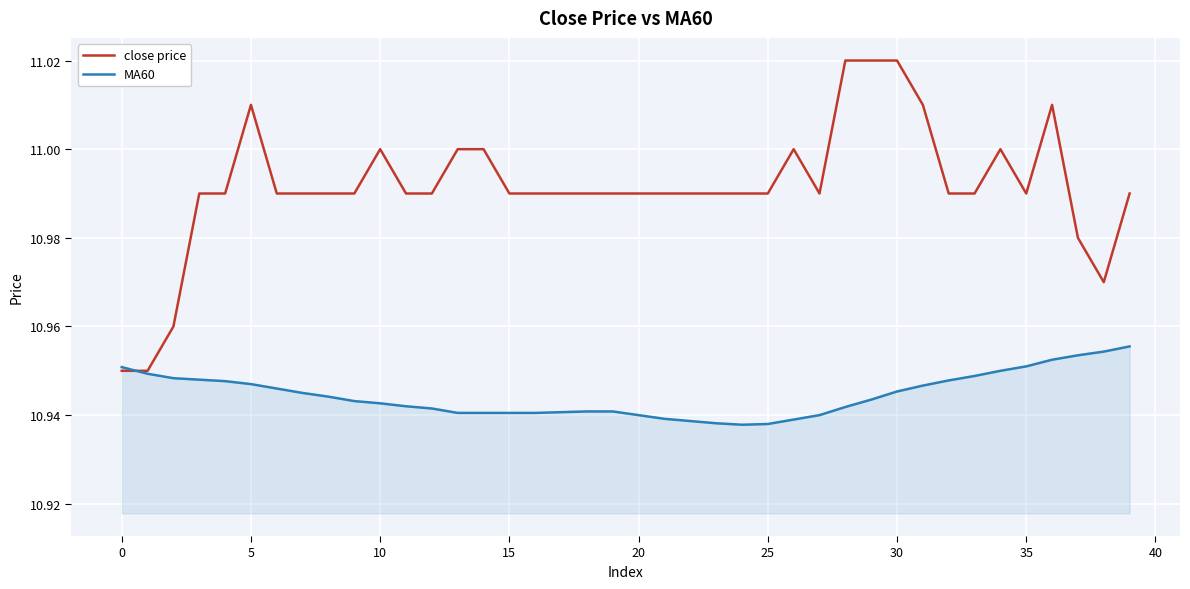

Which series has the largest total across all categories?

close price